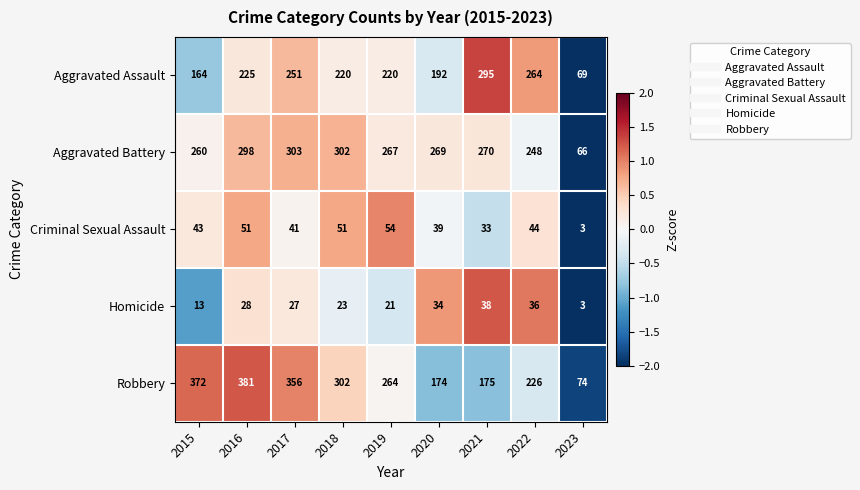

What is the difference between the highest and lowest values at 2019?

246